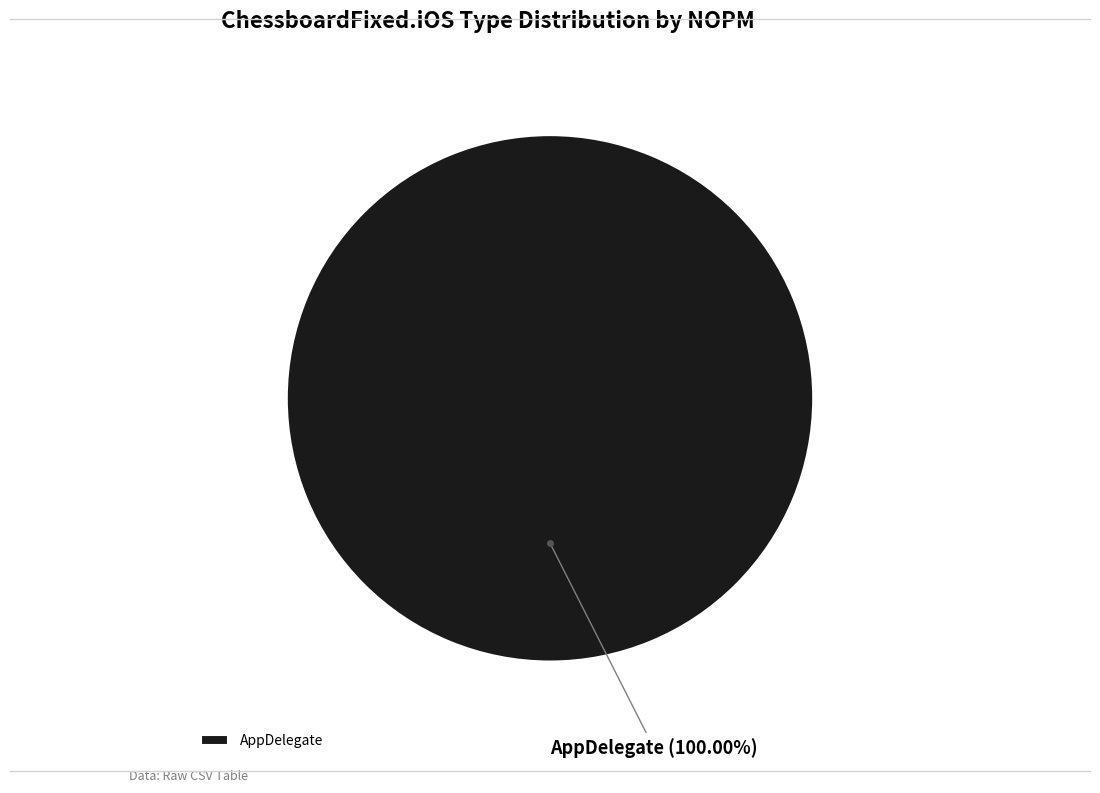

Which slice represents more than half of the pie?

AppDelegate